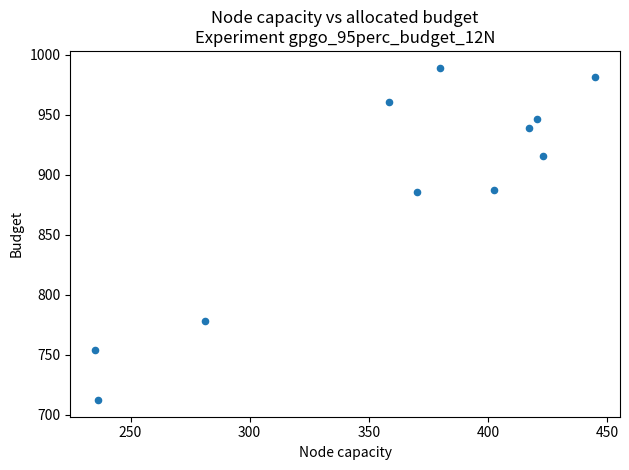

What is the range of Y values (max minus min)?

277.2